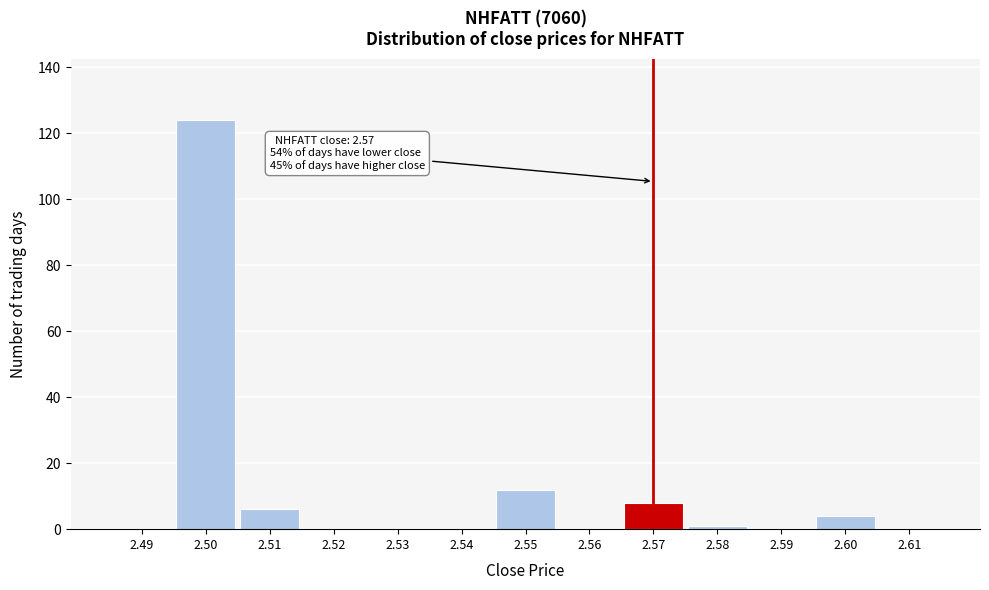

Over which range of the x-axis is the bar tallest?

2.495 to 2.505